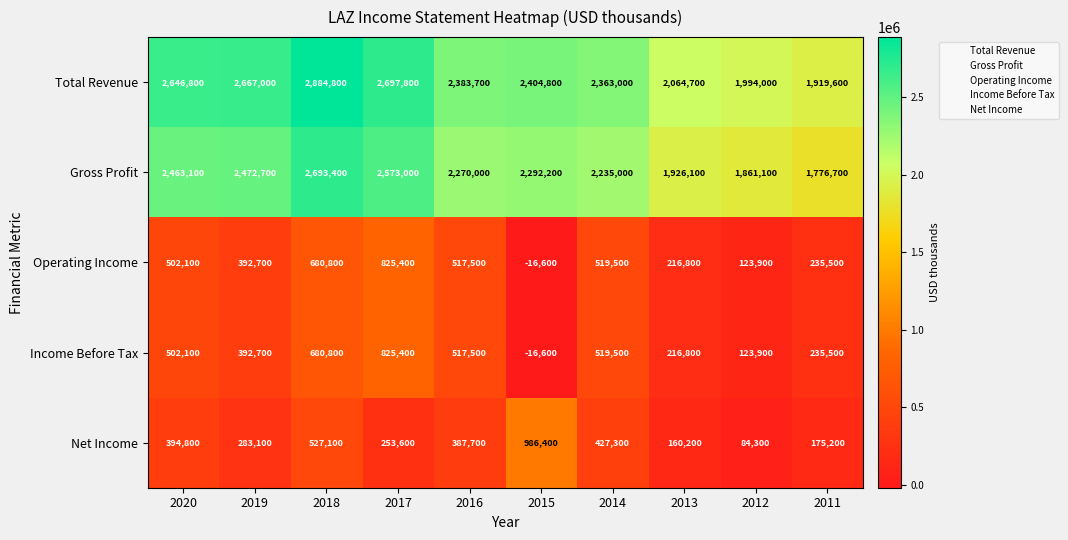

What value does the Income Before Tax series have at 2014, to the nearest 50?

519500